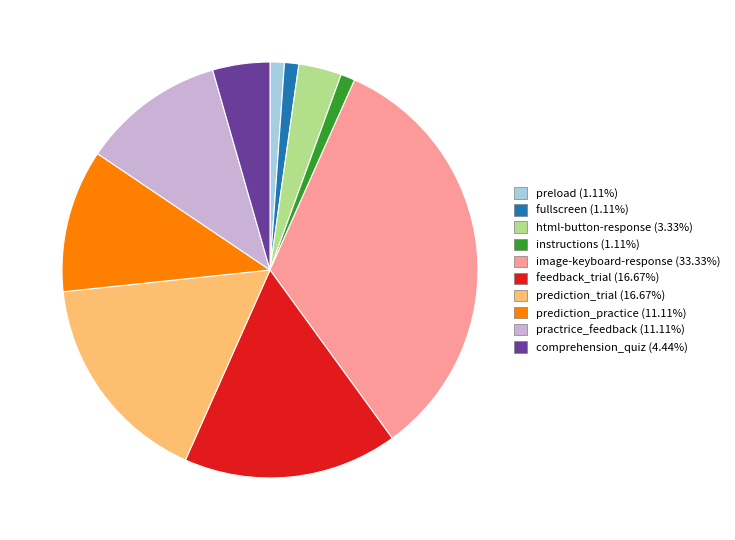

Is there any slice that represents more than half of the pie?

No